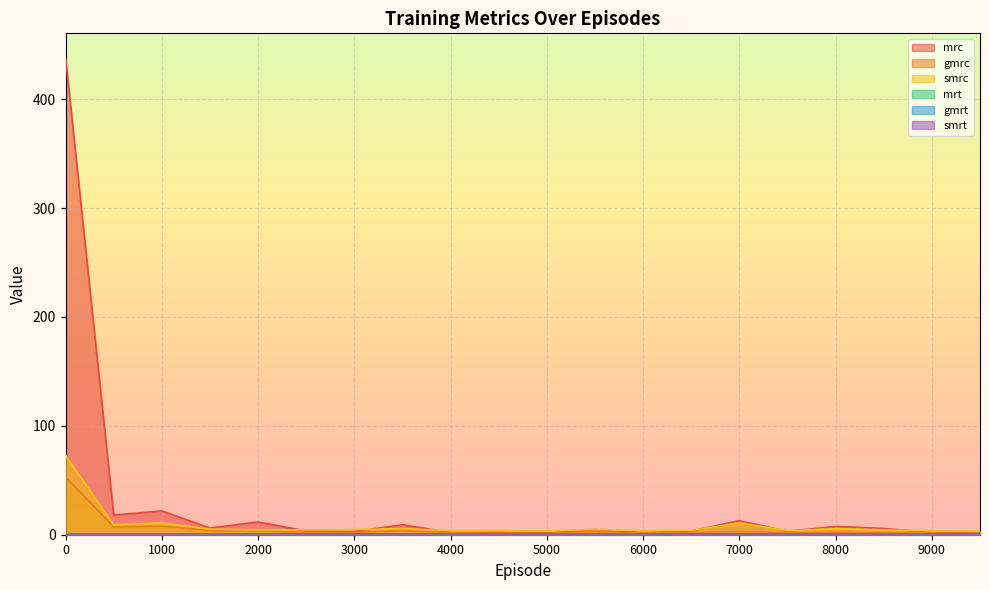

What is the sum of the gmrc values at 1500 and 4000?

5.6